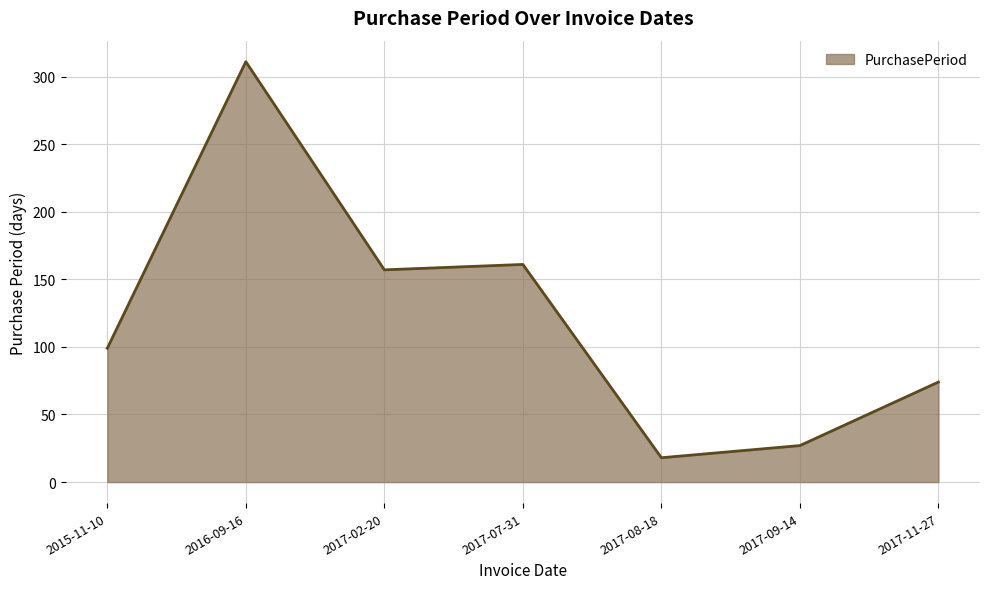

What is the ratio of the value at 2016-09-16 to the value at 2017-02-20?

2.0